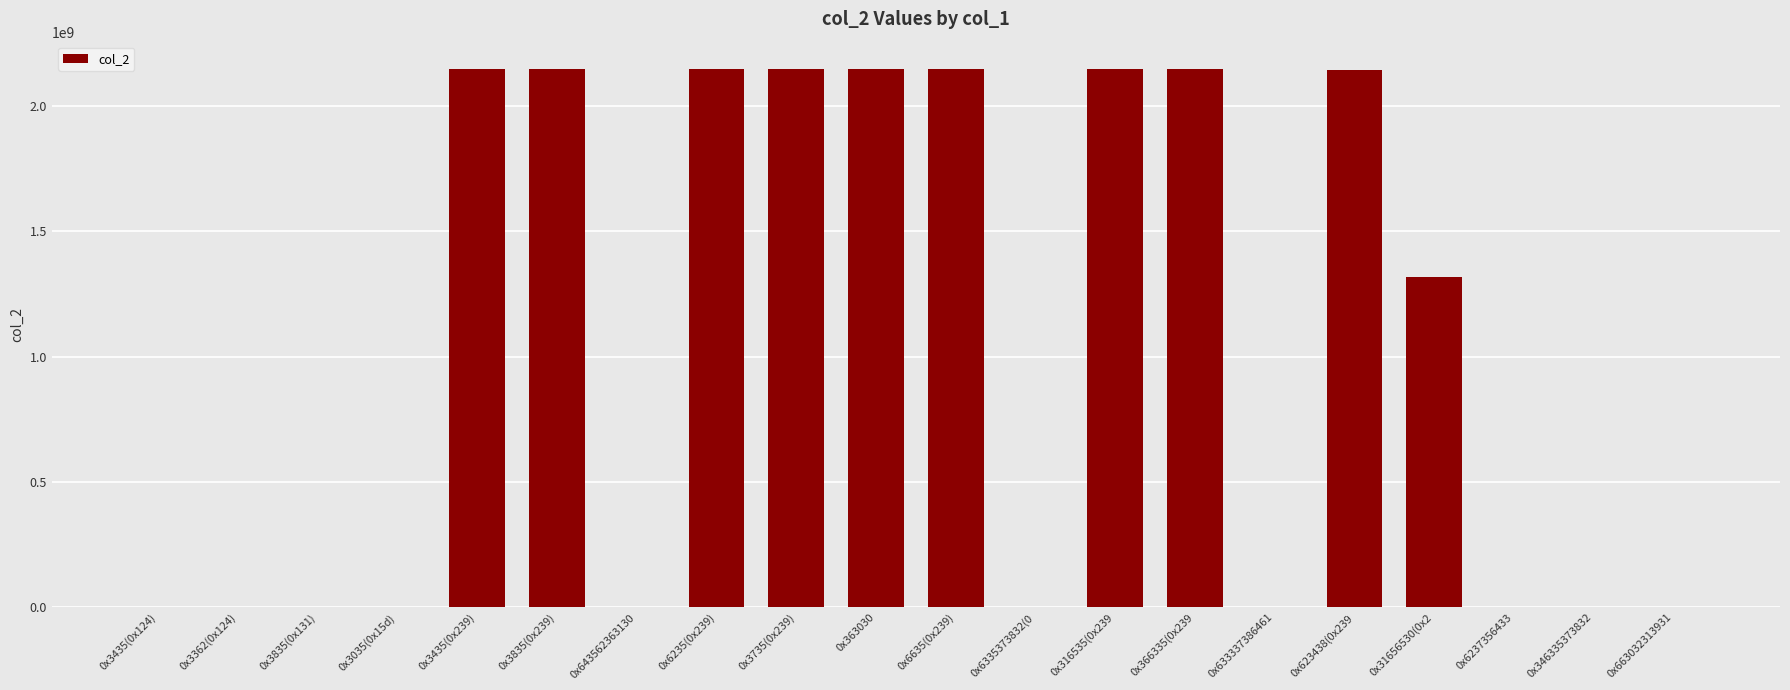

Where is the data nearest to the value 1073741878?

0x31656530(0x2